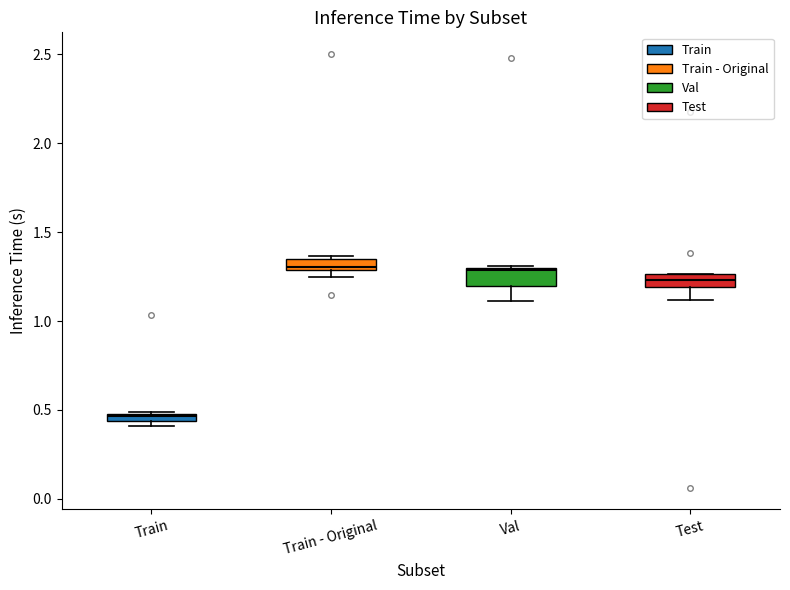

Where is the lower edge of the box for Val on the y-axis? The values are not printed on the chart, so give them approximately, as read against the axis.

1.20